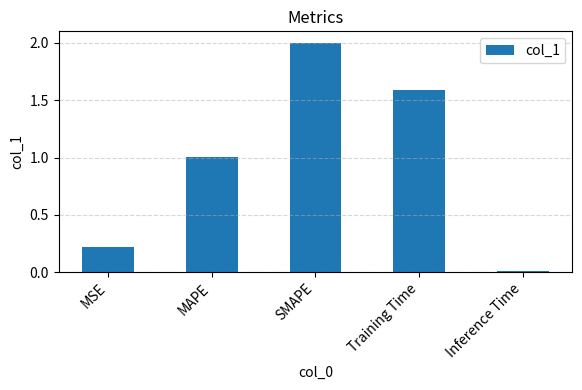

What is the change in value from Training Time to Inference Time?

-1.6